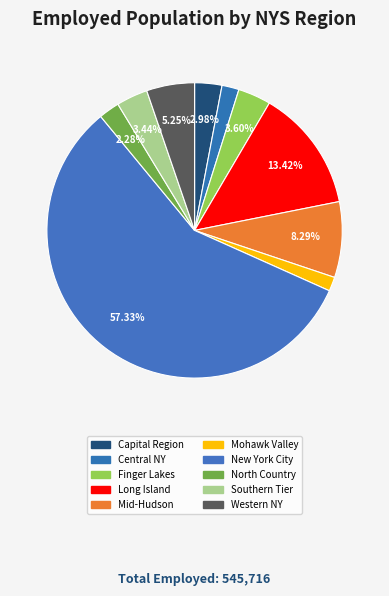

Count the number of slices in the pie.

10